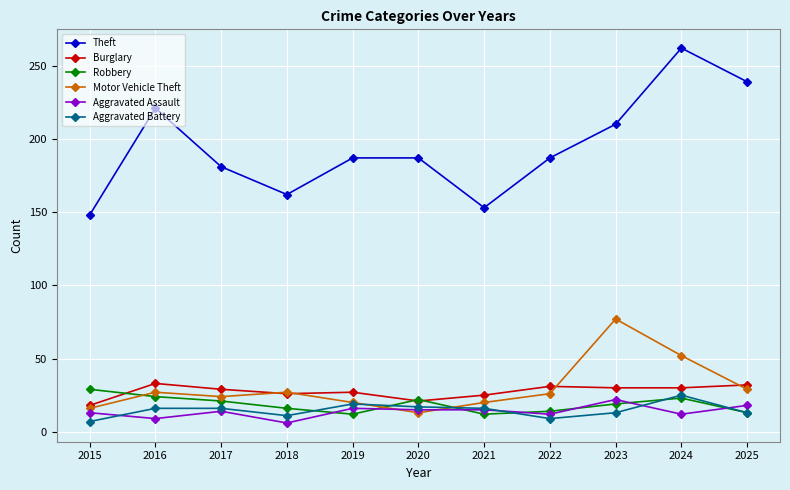

At which label does Robbery reach its peak?

2015